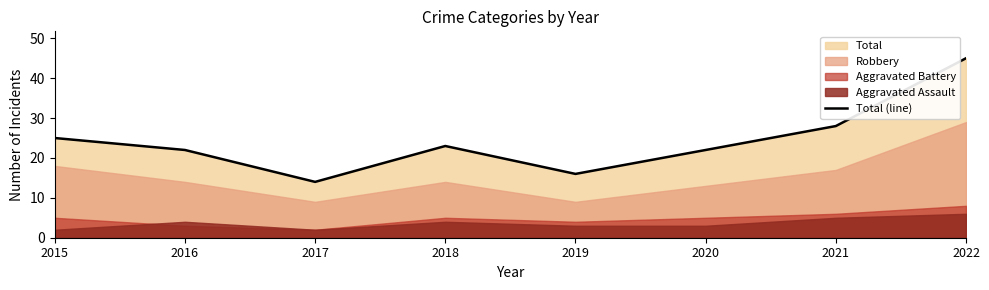

How many data points are less than 23?

4